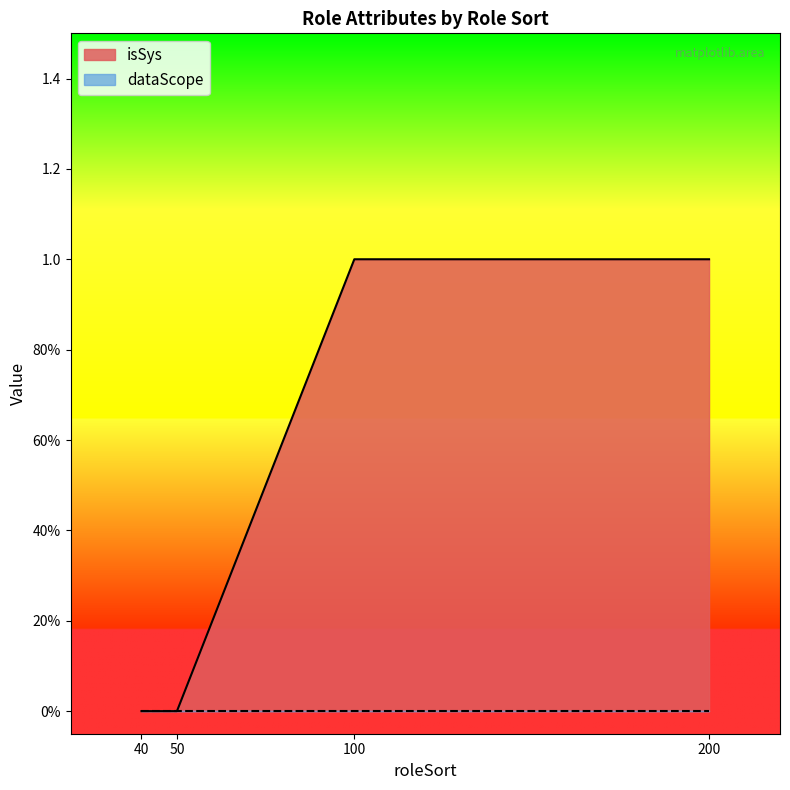

Does the chart have visible grid lines?

No